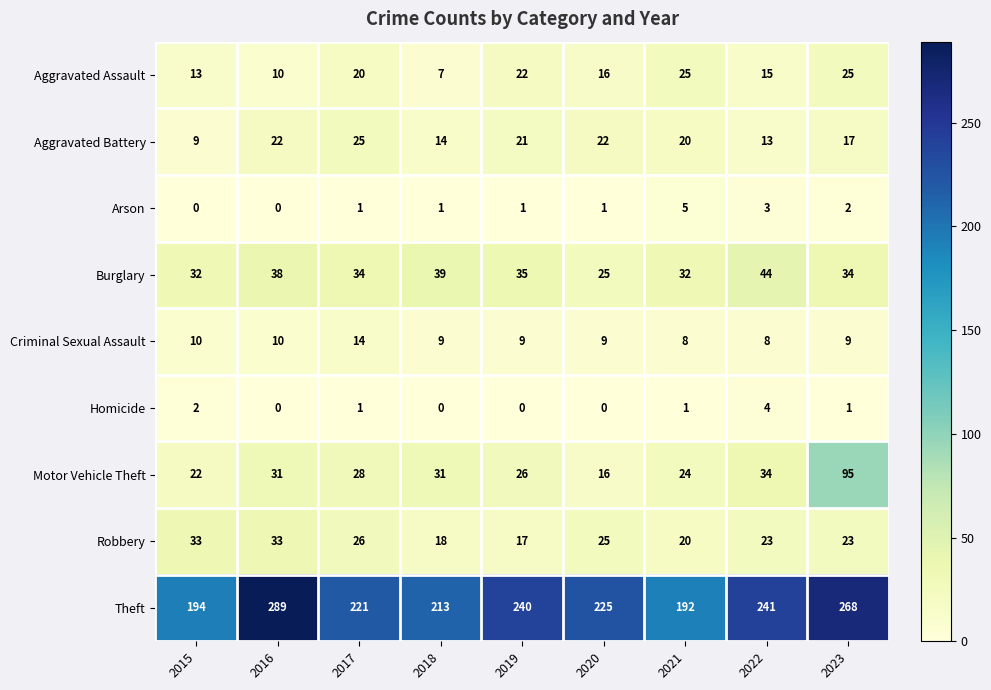

Where is Theft nearest to the value 240?

2019